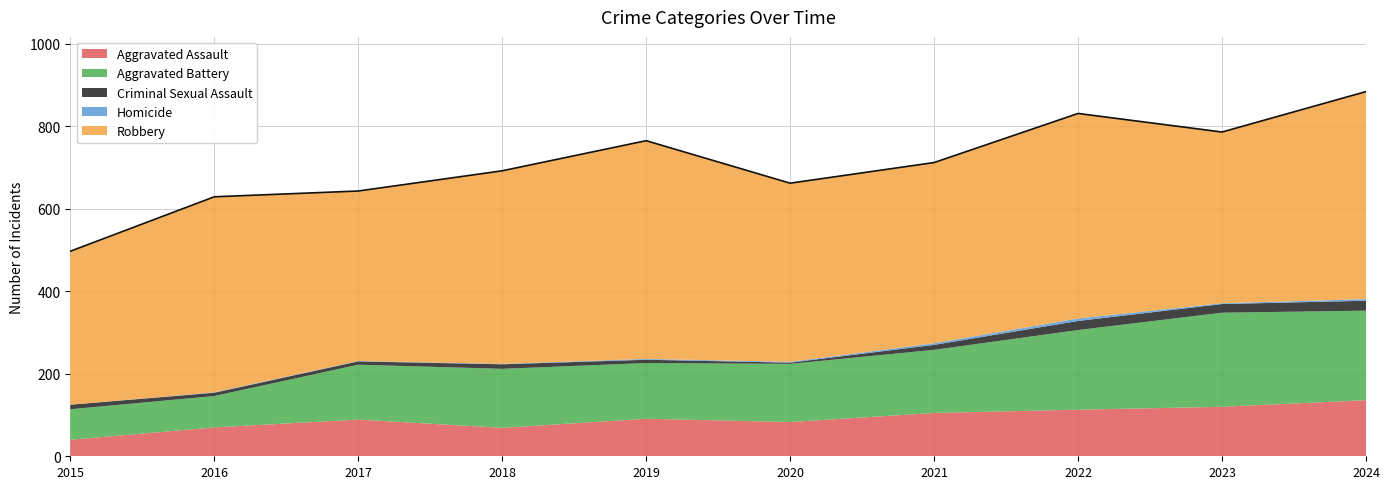

The value of Aggravated Battery at 2018 is 32. True or false?

False